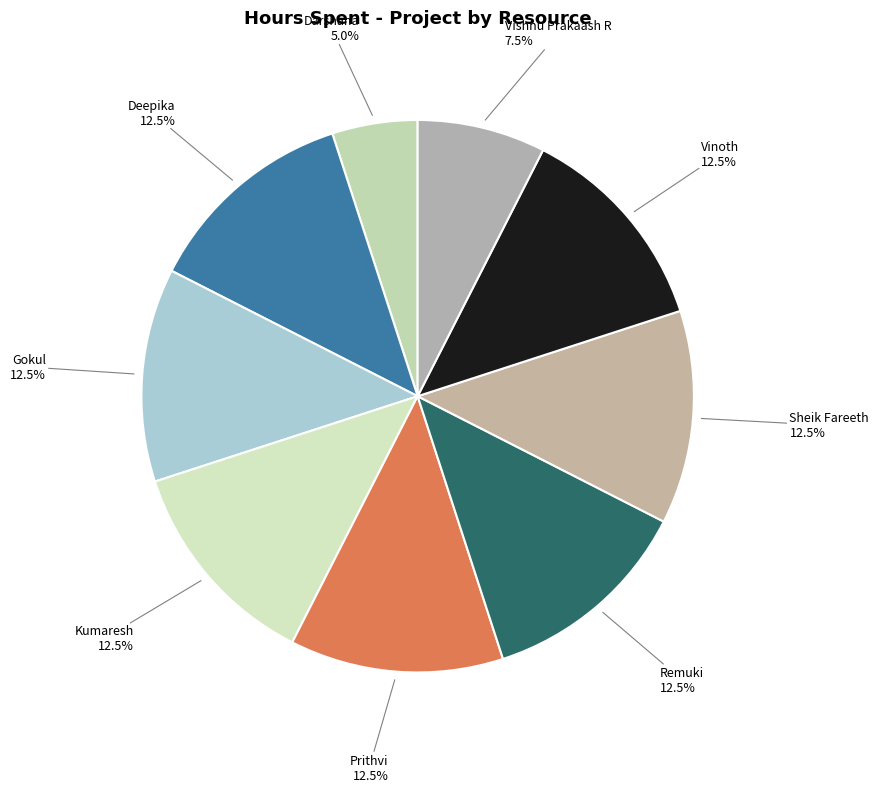

Is there any slice that represents more than half of the pie?

No